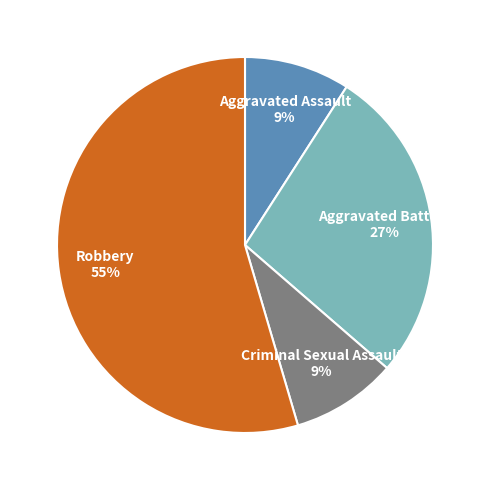

Is it true that Aggravated Assault is 9% of the pie?

True